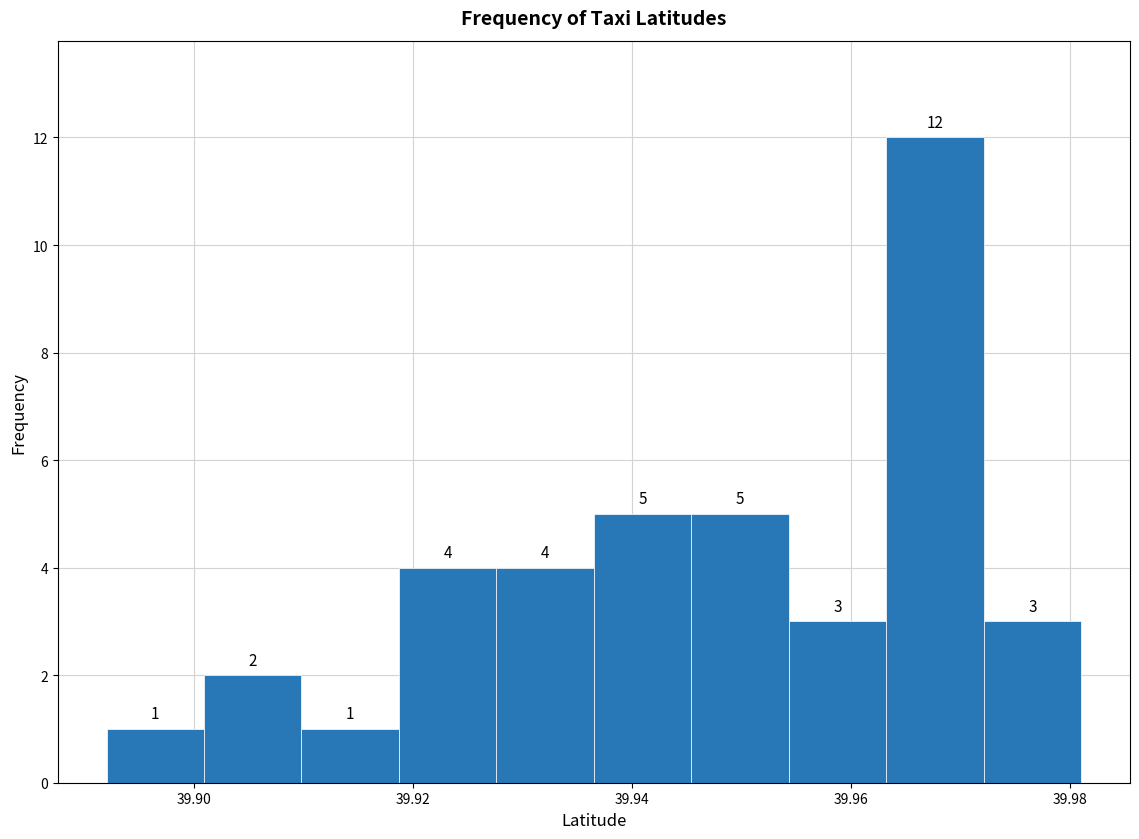

Reading left to right, list every bar in this chart as the range it spans on the x-axis followed by its height. The bar edges are not printed on the chart, so give them approximately, as read against the axis.

39.892 to 39.900: 1
39.900 to 39.910: 2
39.910 to 39.918: 1
39.918 to 39.928: 4
39.928 to 39.936: 4
39.936 to 39.946: 5
39.946 to 39.954: 5
39.954 to 39.964: 3
39.964 to 39.972: 12
39.972 to 39.982: 3